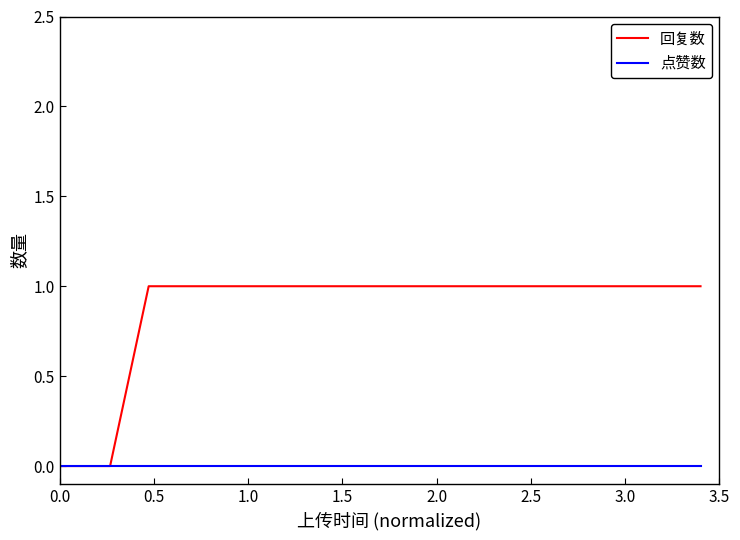

Which series has the largest total across all categories?

回复数